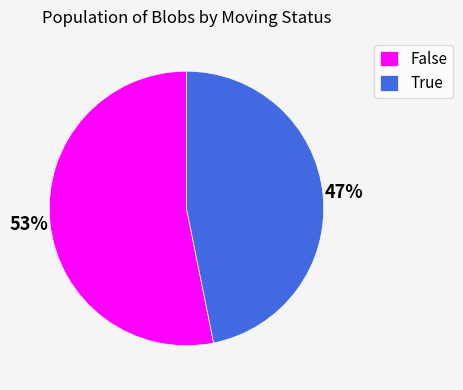

Rank the categories by value from highest to lowest.

False, True